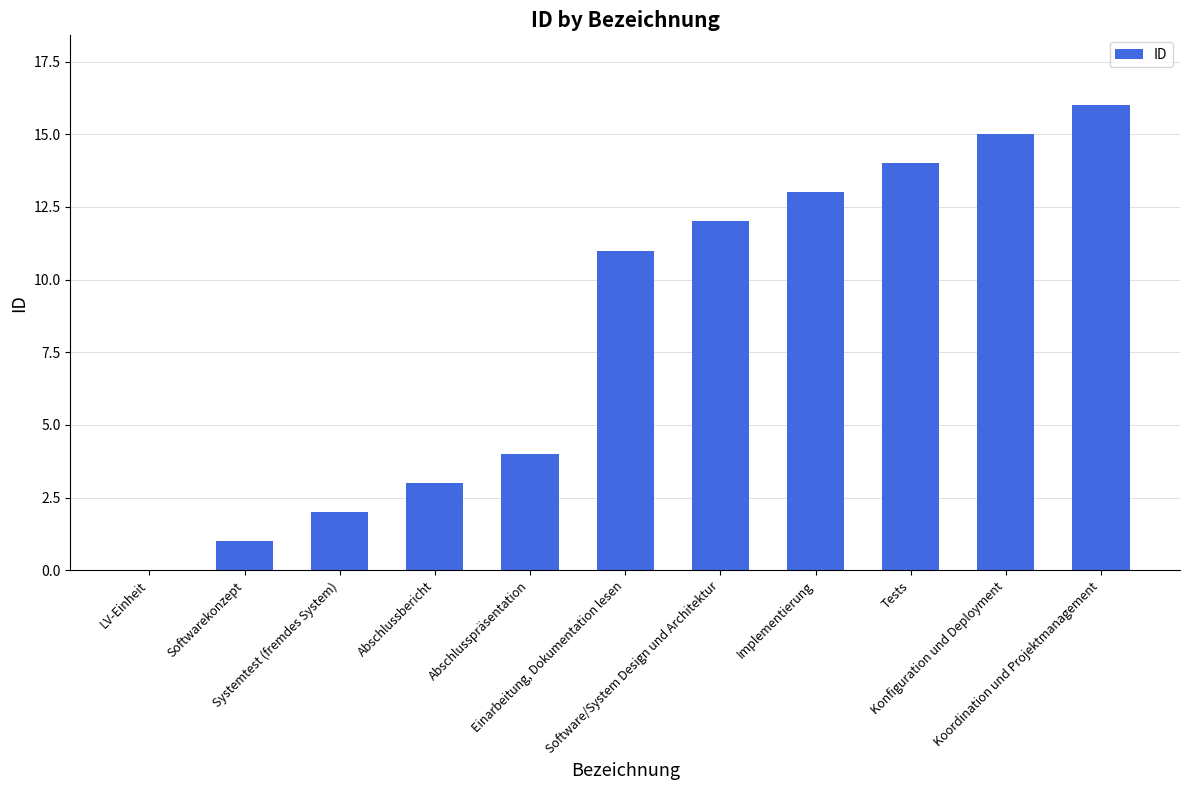

What is the greatest value displayed?

16